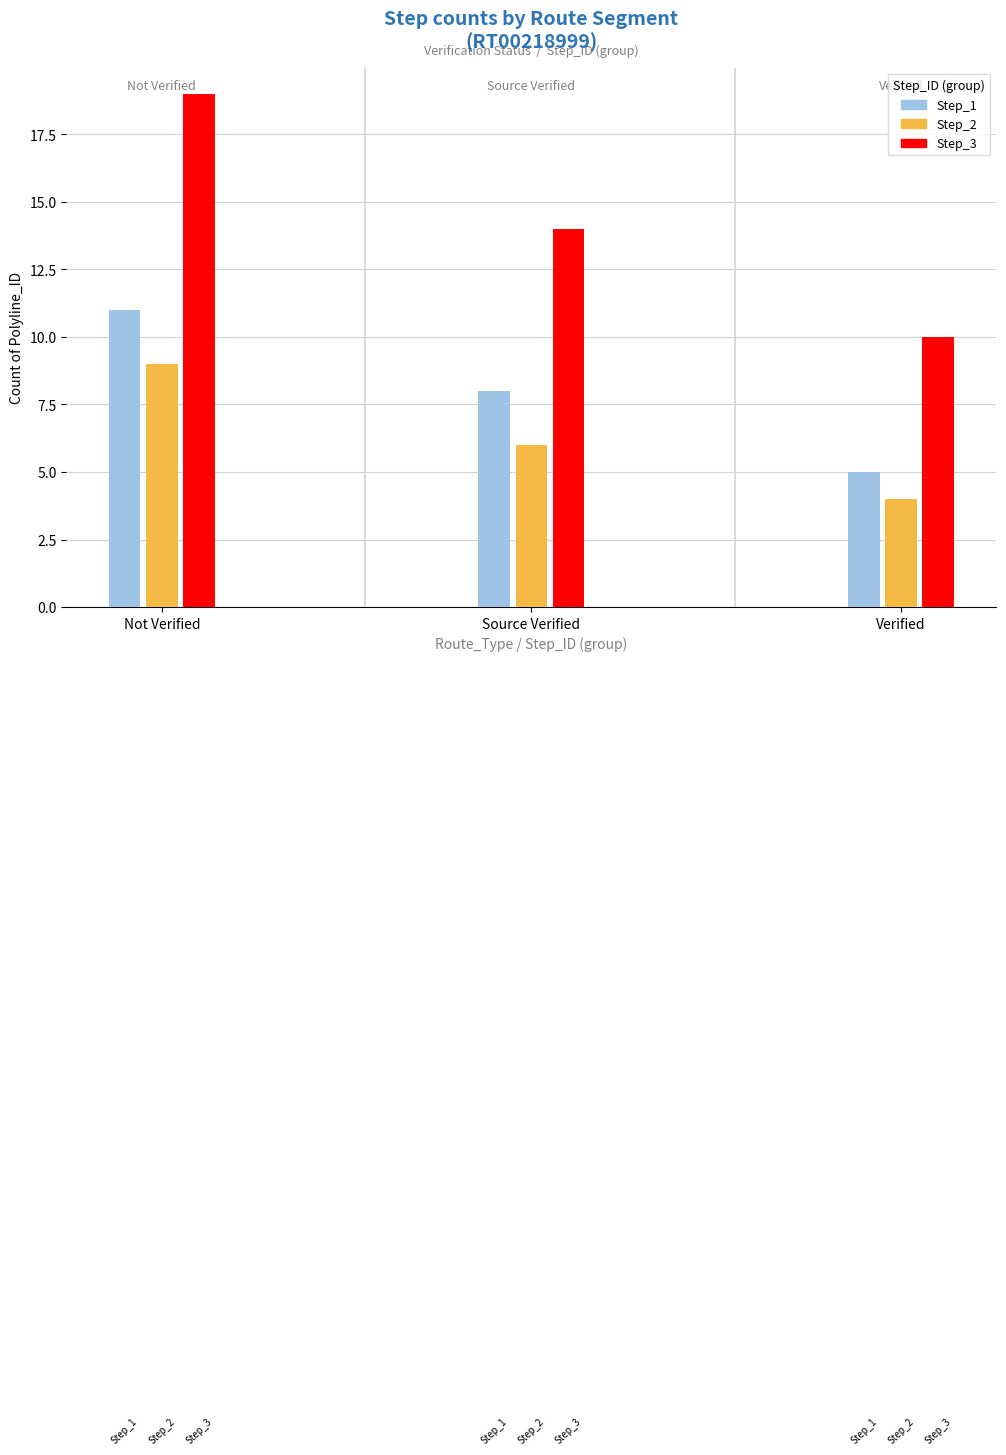

How many data points in Step_2 are less than 6?

1